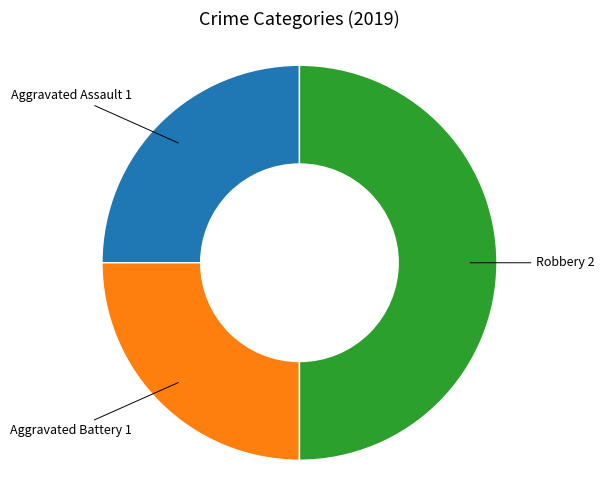

How many slices are in this pie chart?

3